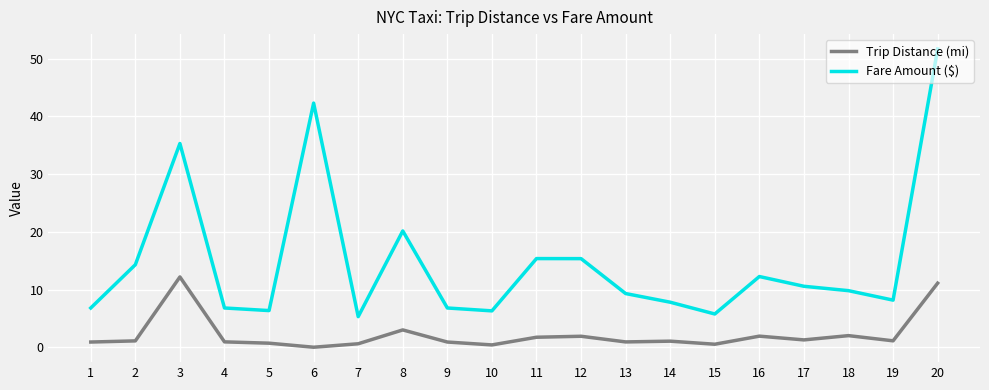

At which category does Fare Amount ($) reach its first local peak?

3